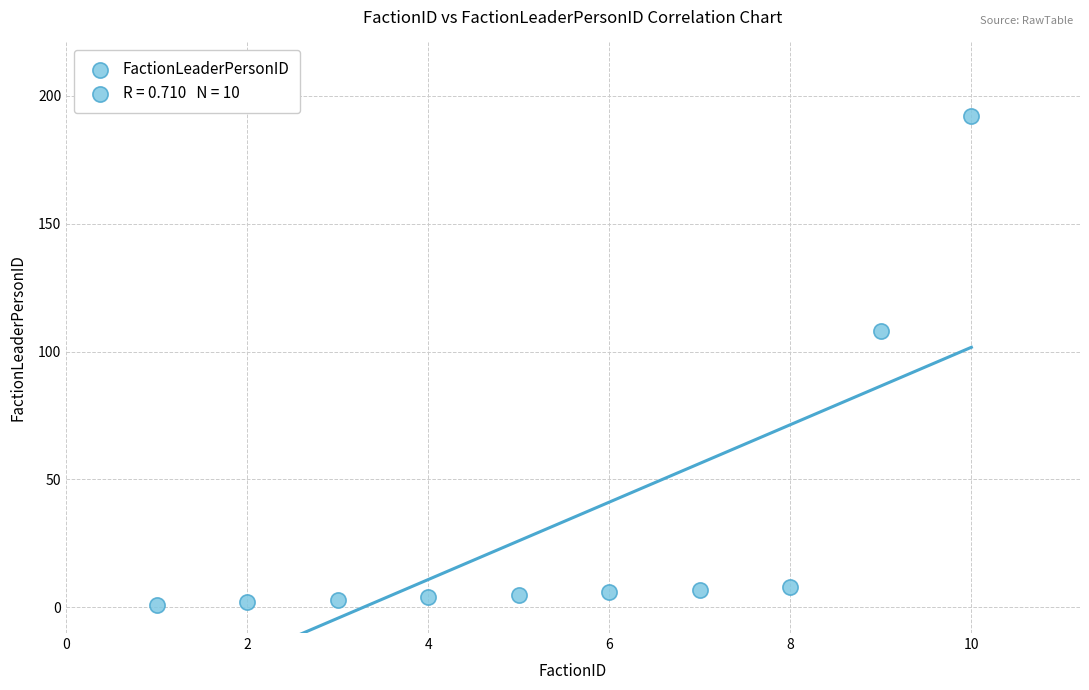

What Y value in the scatter plot is closest to 96?

108